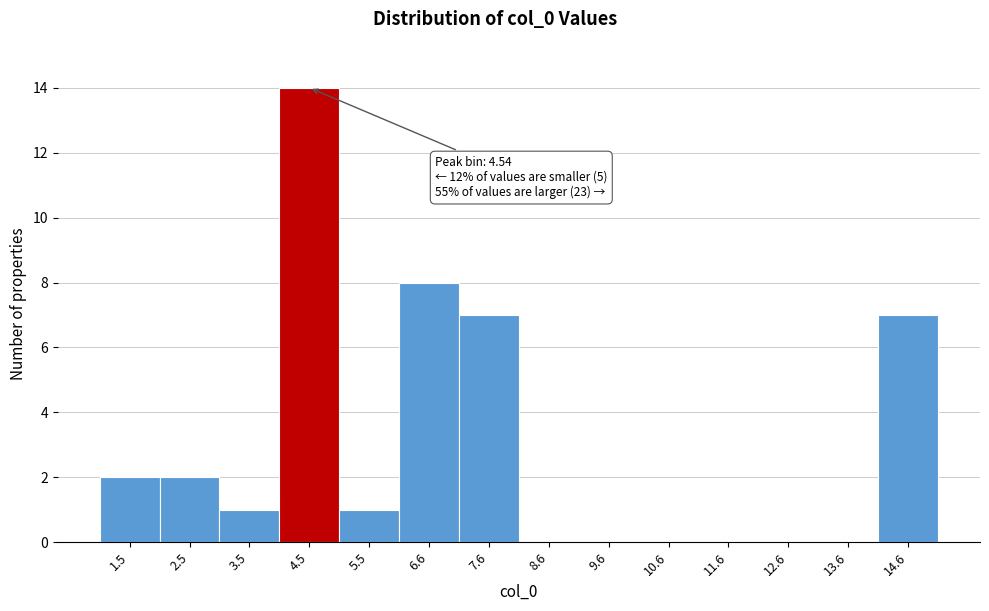

Over which range of the x-axis is the bar tallest?

4 to 5